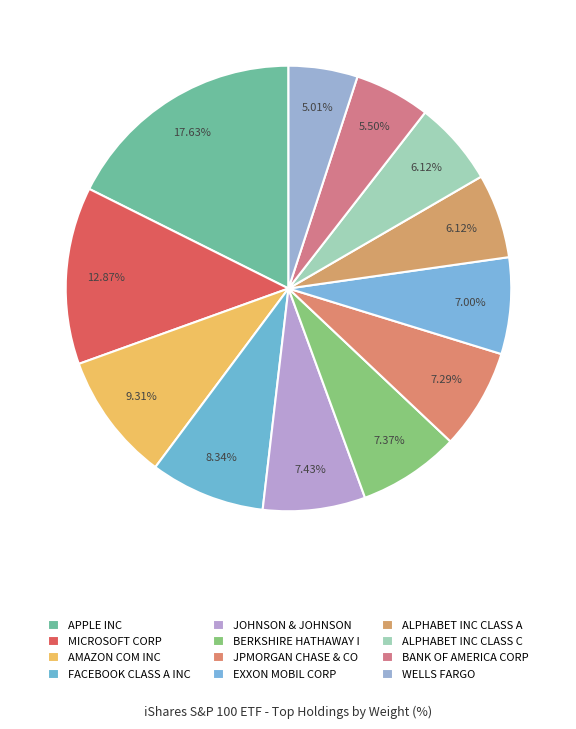

Count the number of slices in the pie.

12